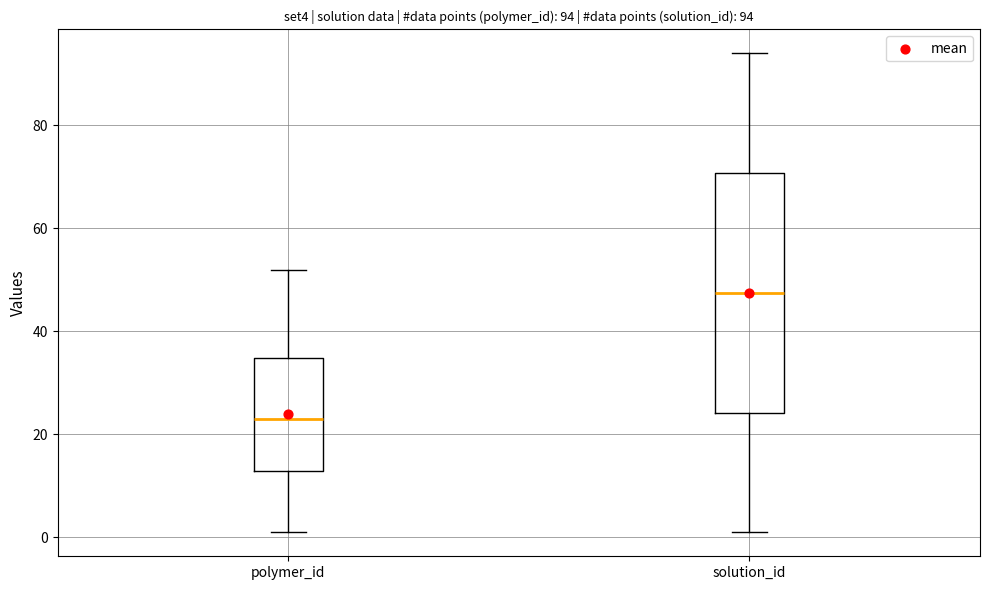

Comparing the boxes themselves (not the whiskers), which one is the tallest?

solution_id